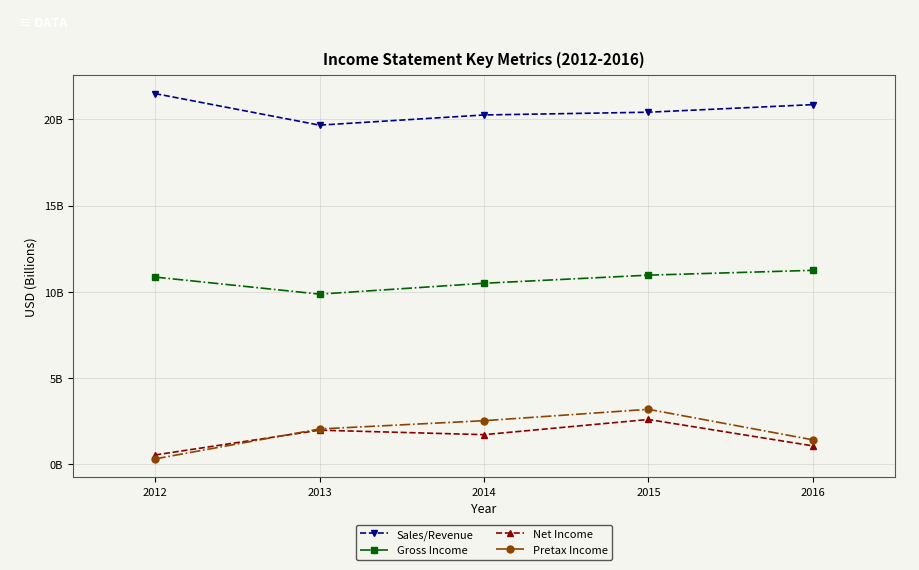

Does the chart display data point markers on the line(s)?

Yes